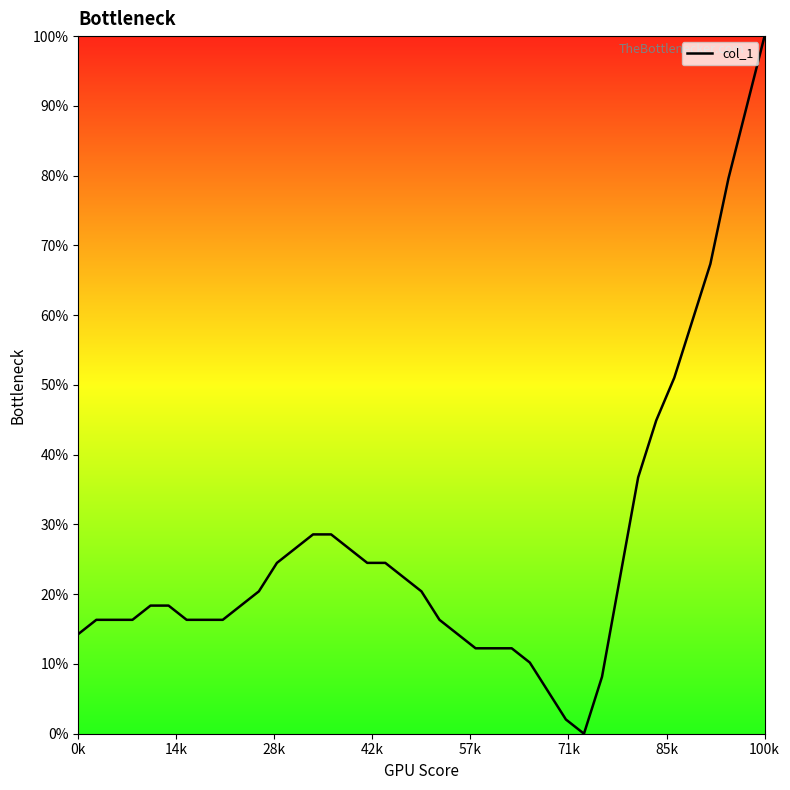

What is the difference between the maximum and minimum values?

100.0